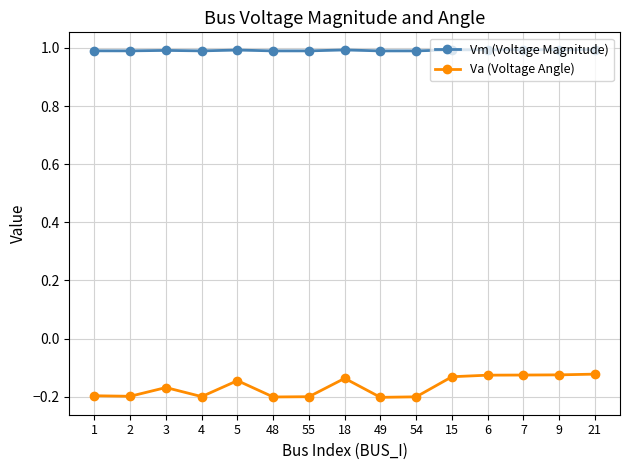

How many lines are shown in the chart?

2